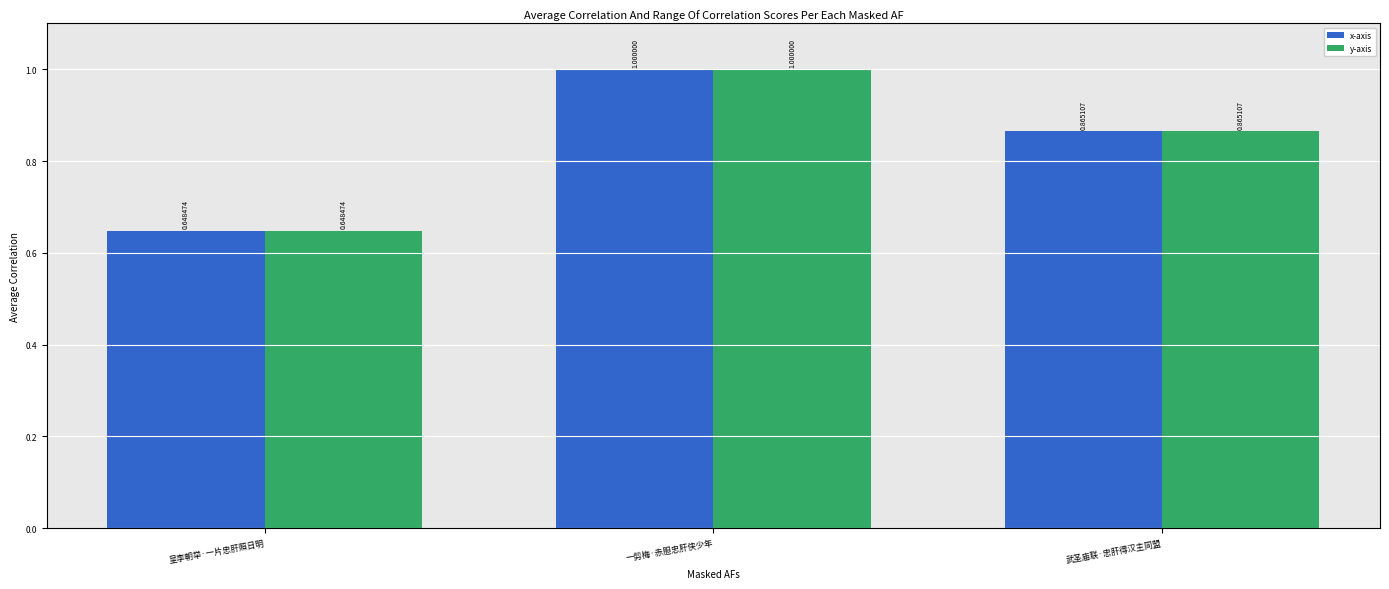

How many bars are there in each group?

2